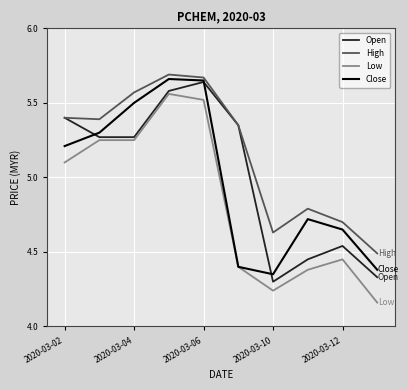

Count the number of data series in this chart.

4